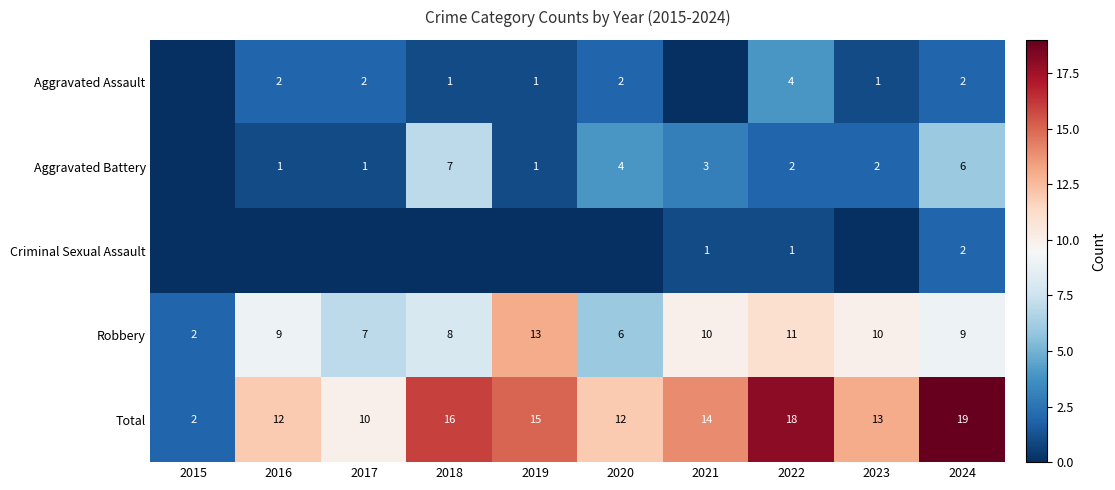

How many categories are shown in the chart?

10